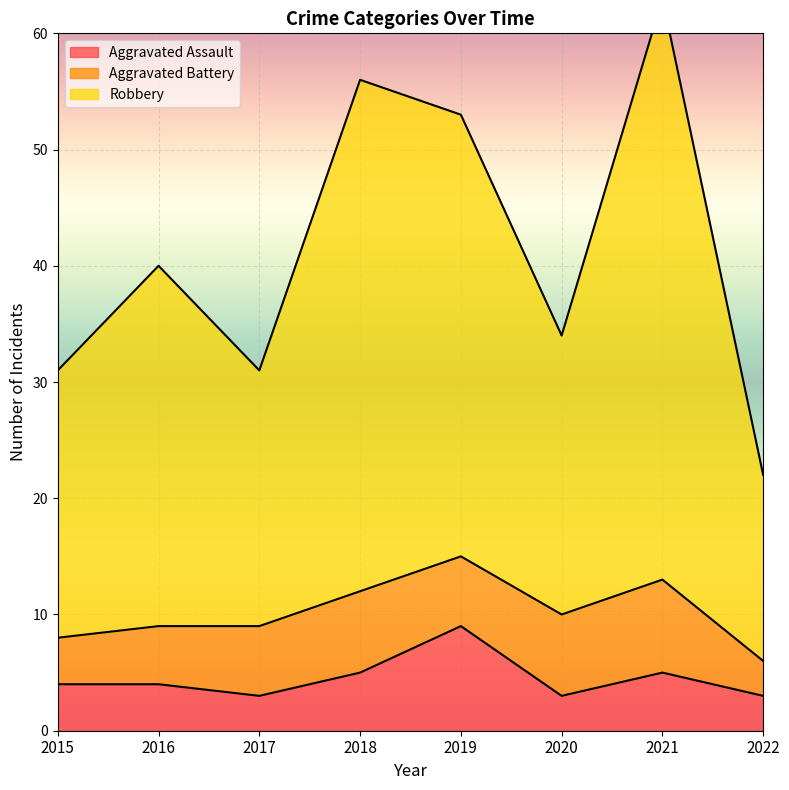

What is the average value of the Aggravated Assault series?

4